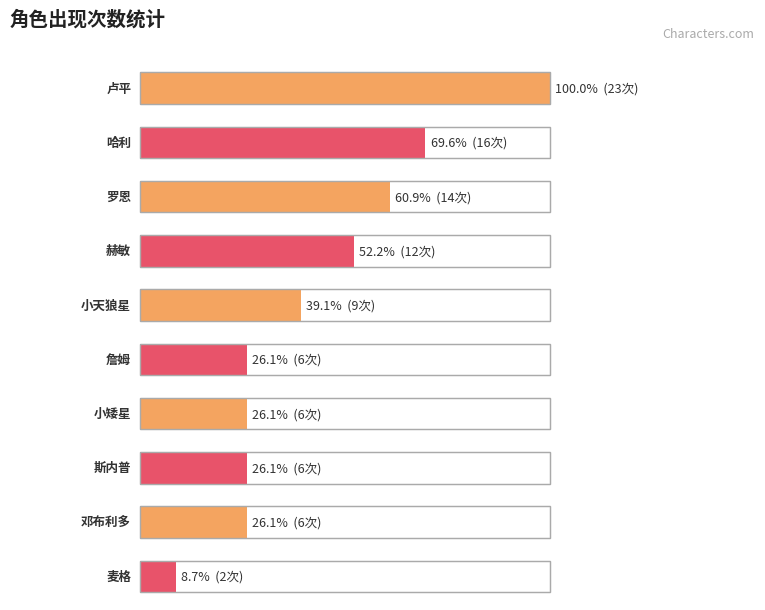

What is the label of the 9th bar from the left?

邓布利多